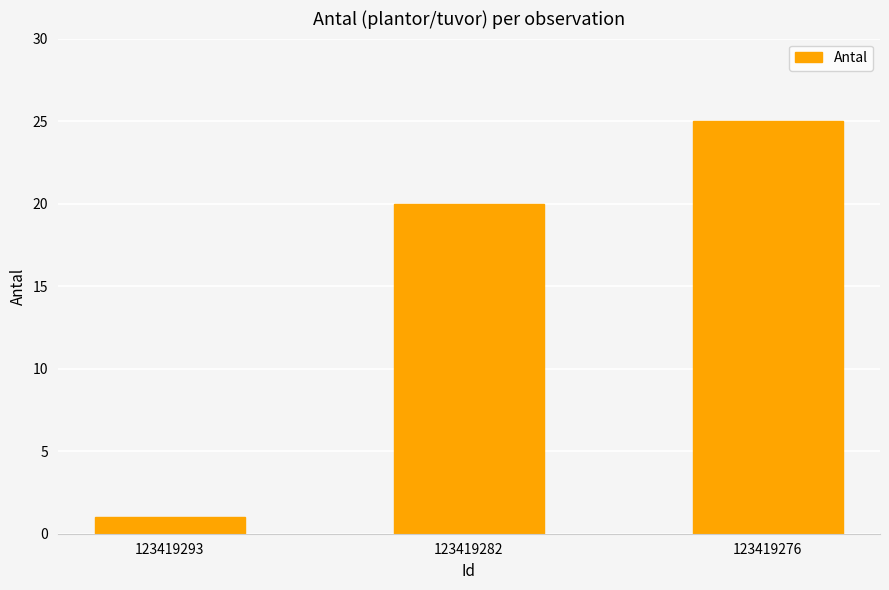

List the labels in order of value, largest first.

123419276, 123419282, 123419293